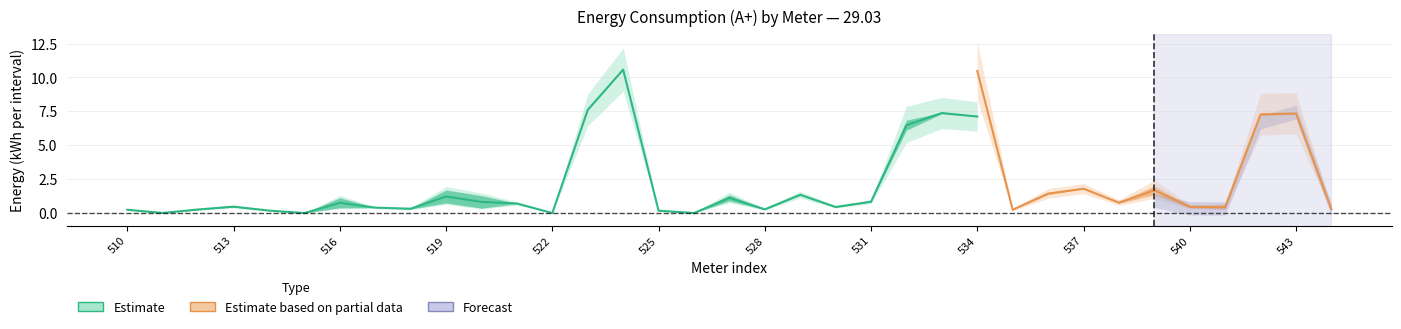

Is it true that 29.03 15:00 equals -4.8 at 526?

False